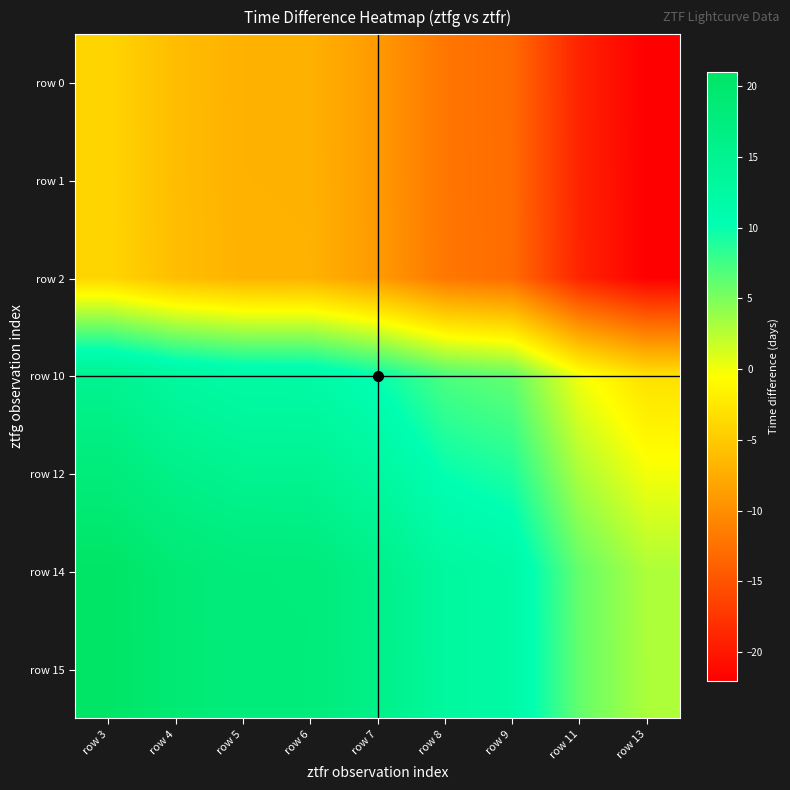

What is the total value across all series at row 8?

7.2